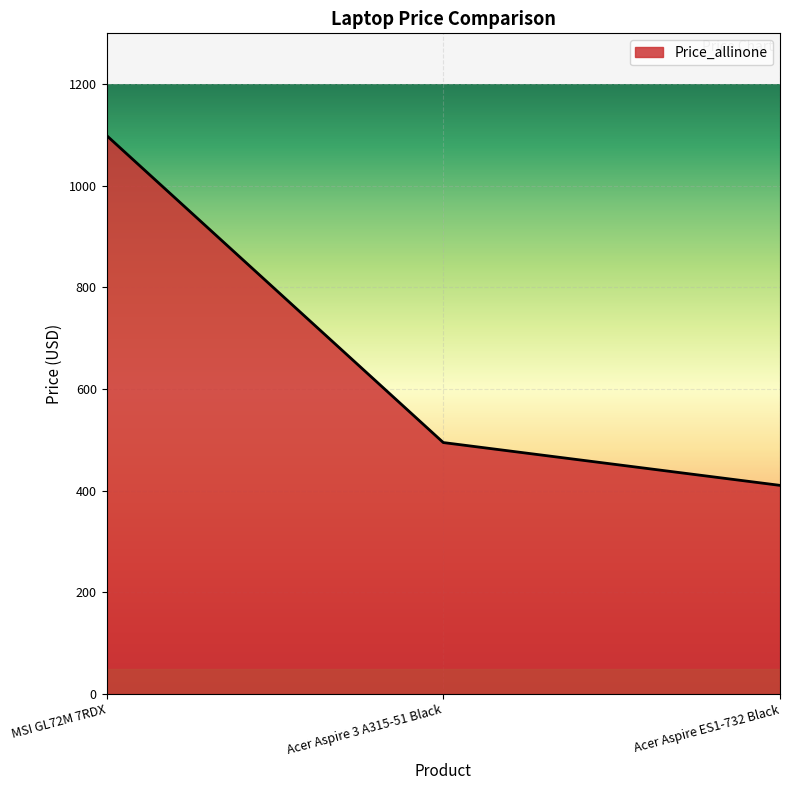

How many values are below 494?

1